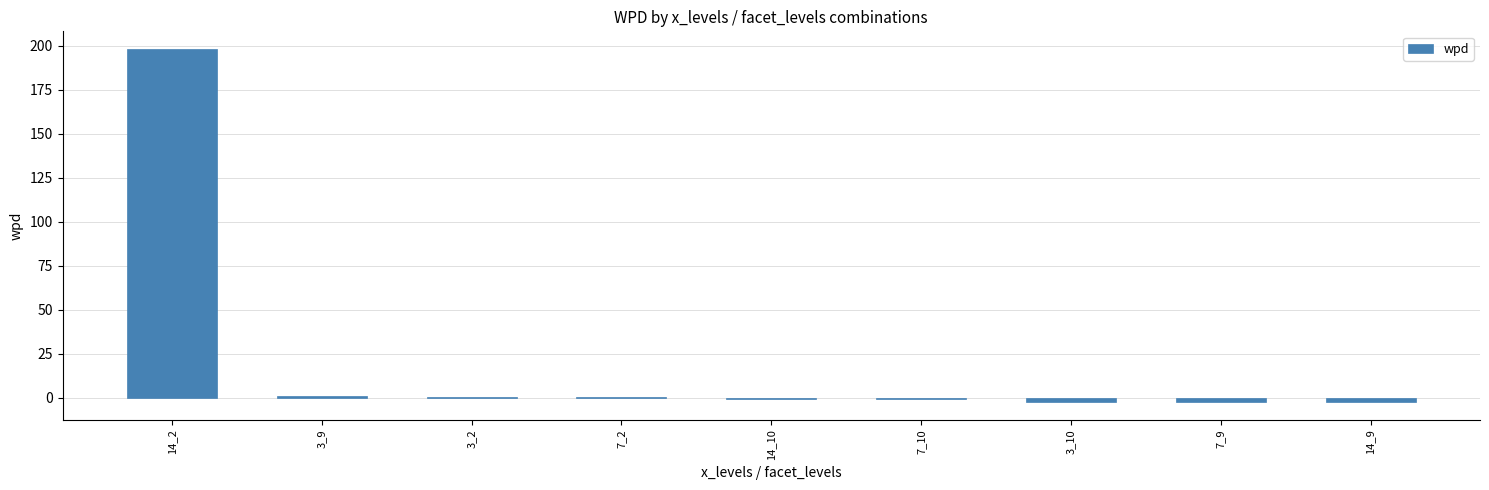

What is the ratio of the value at 14_2 to the value at 3_9?

175.5